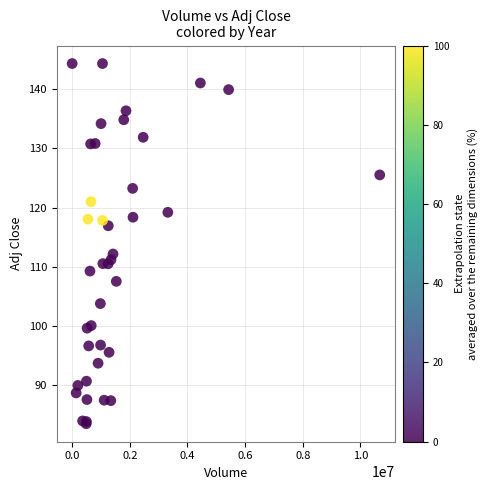

What Y value in the scatter plot is closest to 113?

112.2